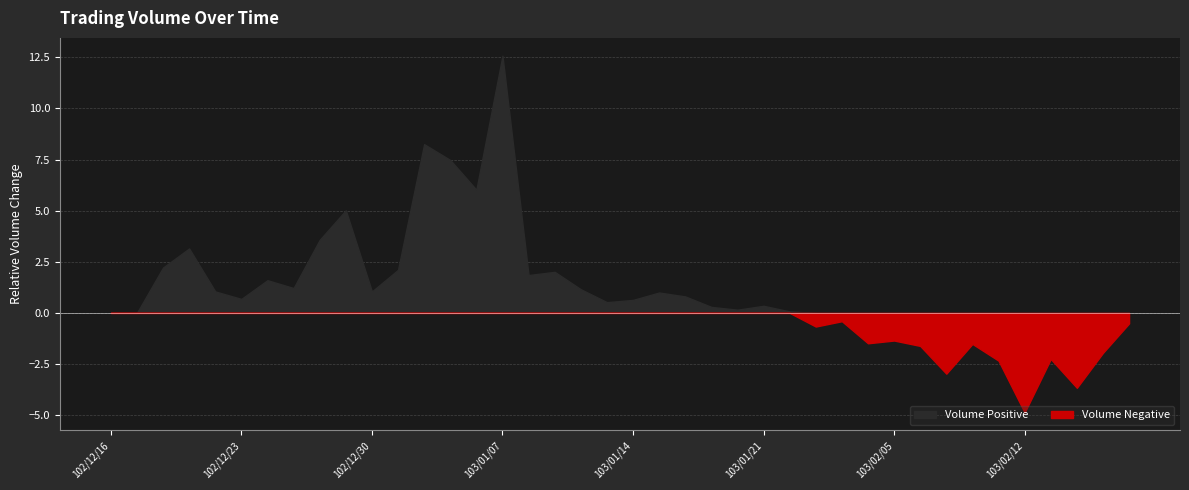

How many categories are shown in the chart?

40